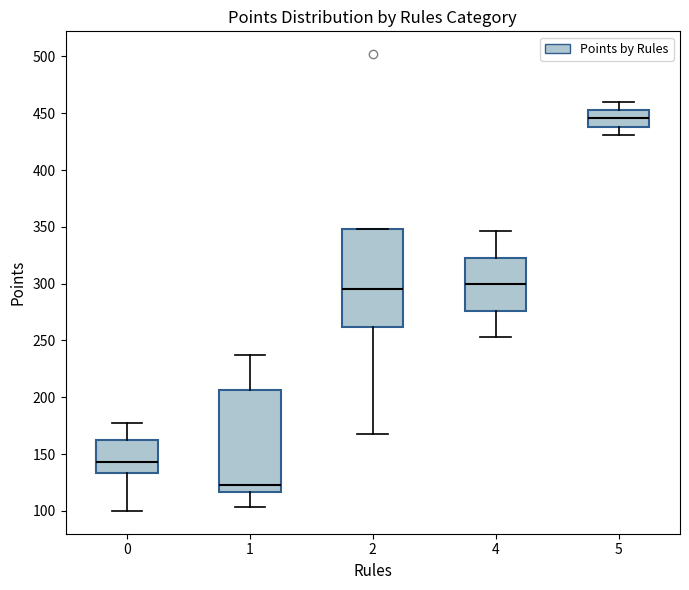

Which box has the lowest median line?

1